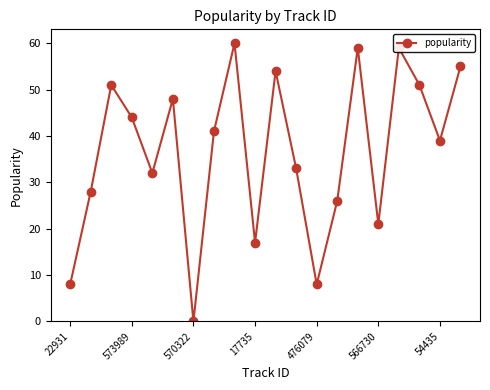

True or false: the data has more than 2 interior local peaks.

True